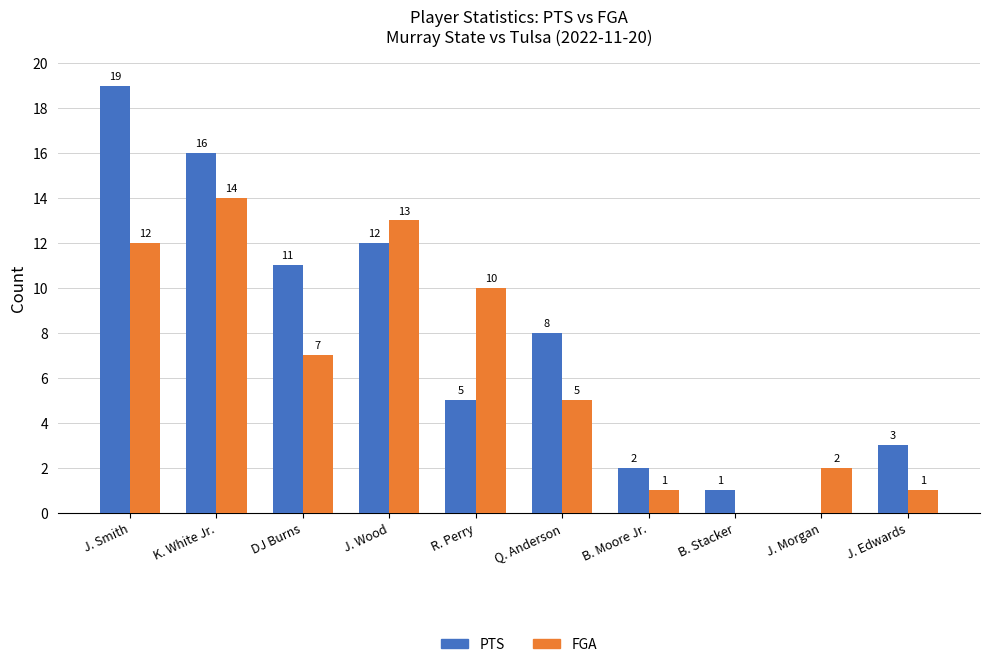

Count the number of data series in this chart.

2